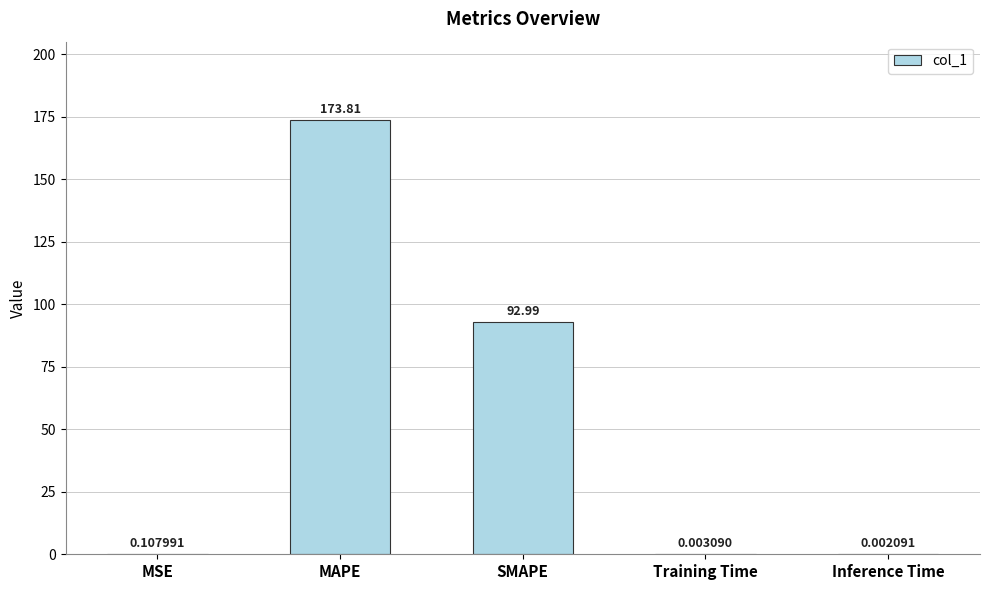

Where is the data nearest to the value 86?

SMAPE